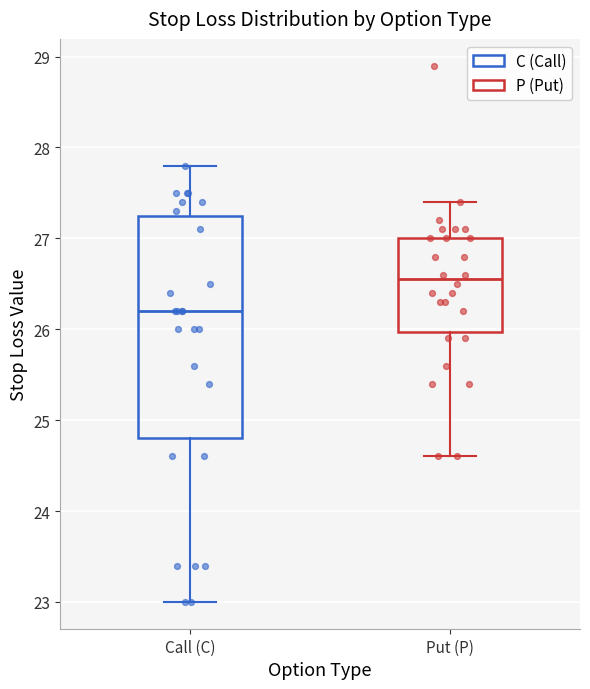

Where does the lower whisker of the box for Put (P) end on the y-axis? The values are not printed on the chart, so give them approximately, as read against the axis.

24.6